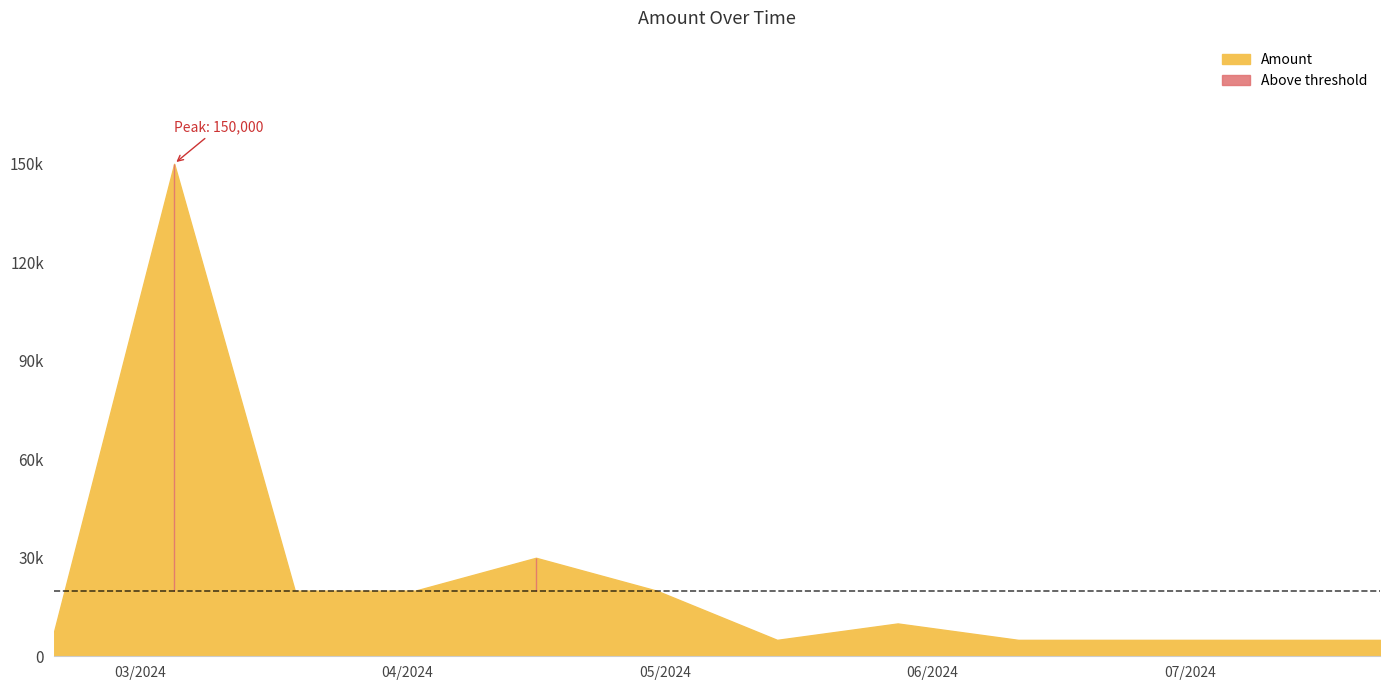

Is it true that the value at 2024-04-16 is 30000?

True